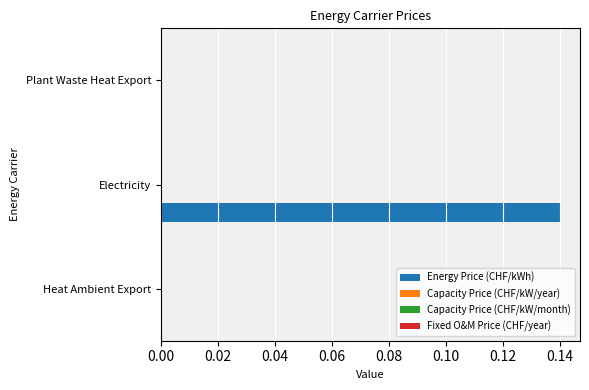

How many series are shown in this chart?

1